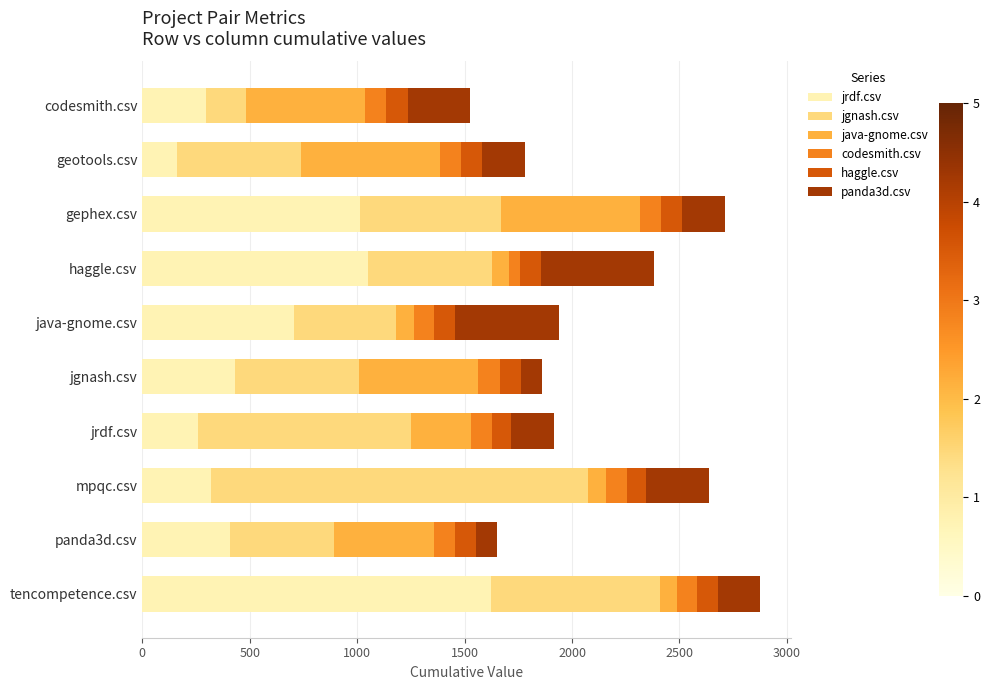

What is the total value across all series at panda3d.csv?

1650.0